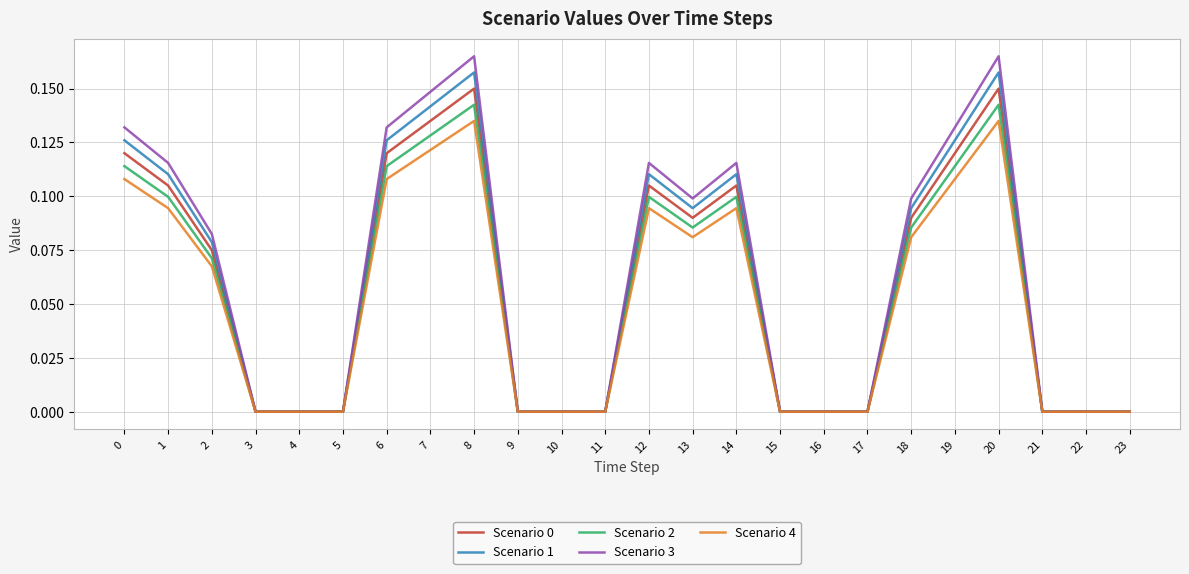

Is it true that Scenario 3 equals 0.1 at 14?

True